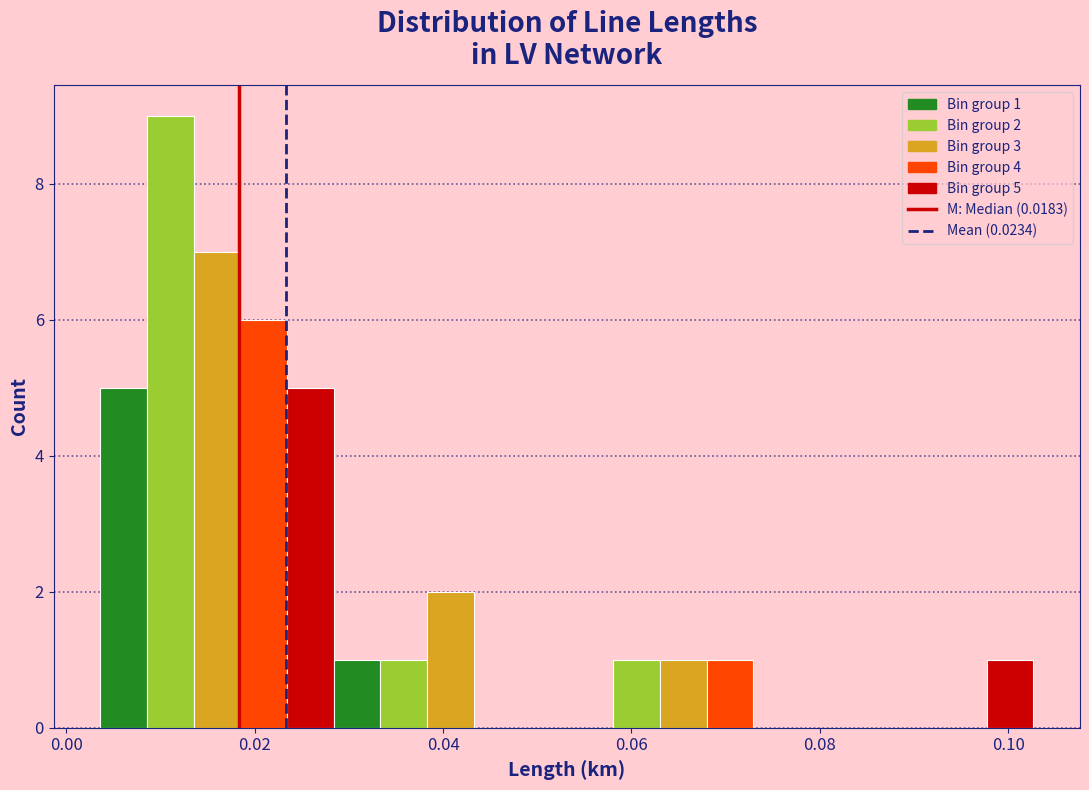

Read against the x-axis, roughly where is the centre of the tallest bar?

0.012